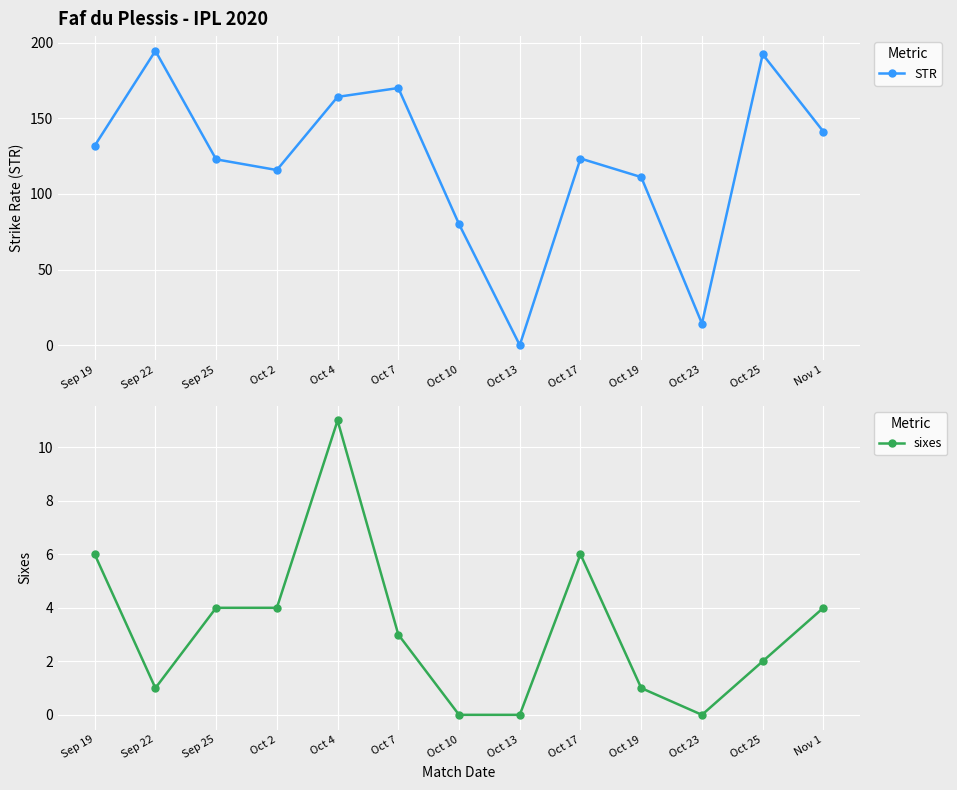

True or false: STR has a value of 111.1 at Oct 19.

True